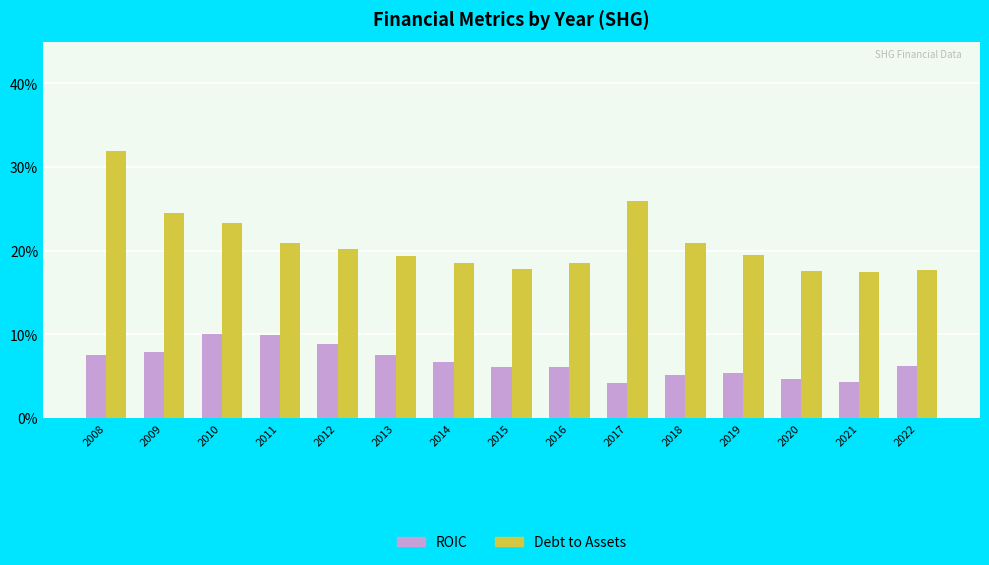

At which category is the sum across all series the highest?

2008